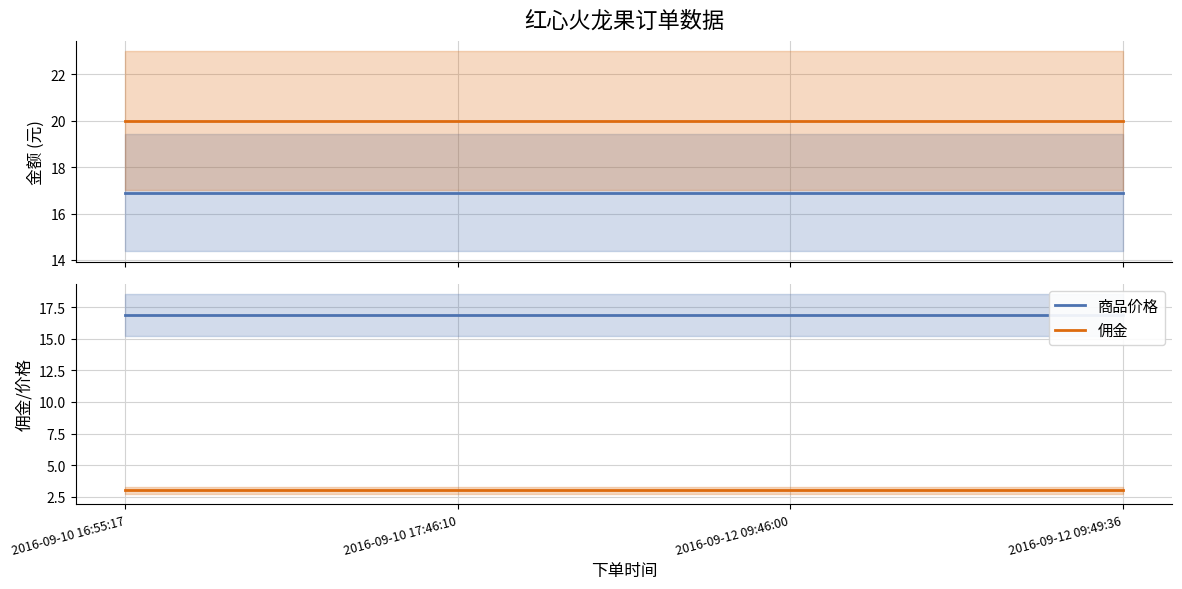

At which category does the chart reach its minimum across all series?

2016-09-10 16:55:17